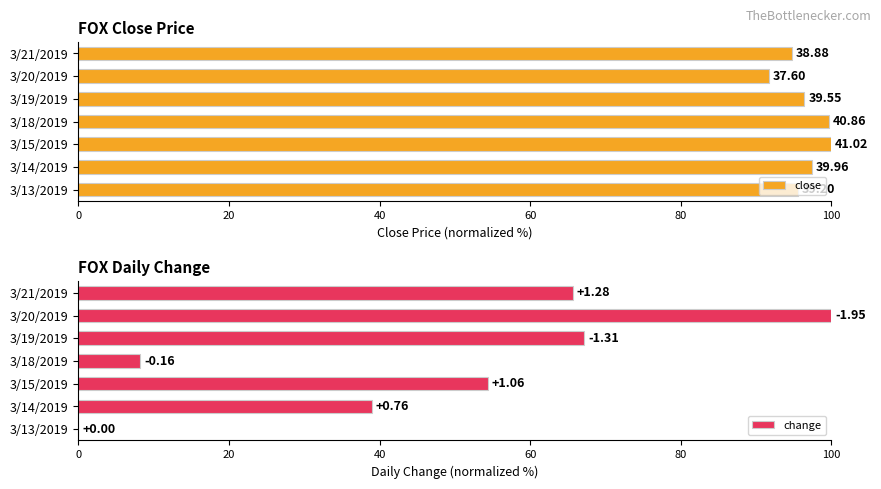

Is the value of change at 6 greater than the value of close at 40?

No